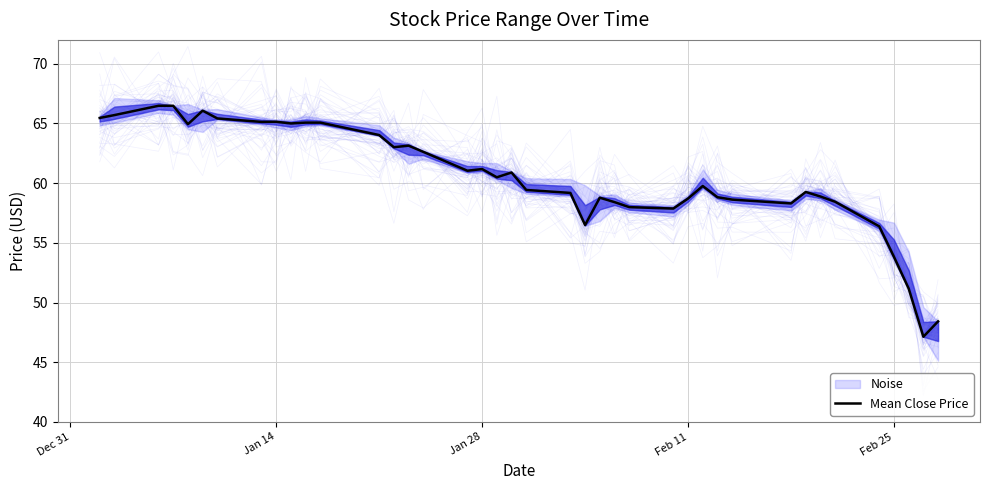

What is the minimum value for Mean Close Price?

47.1